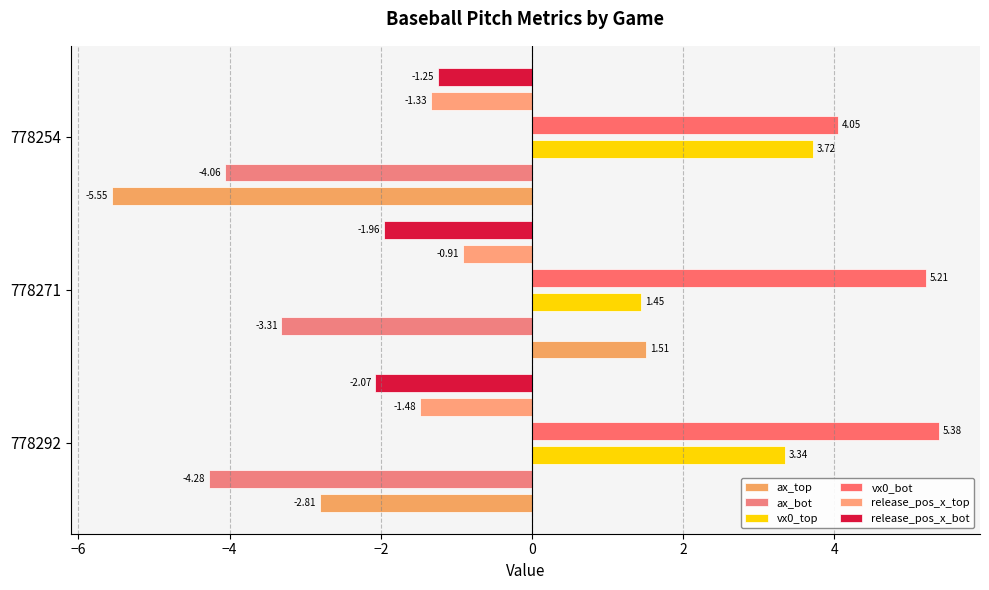

Are the bars grouped side by side (vs. stacked)?

Yes